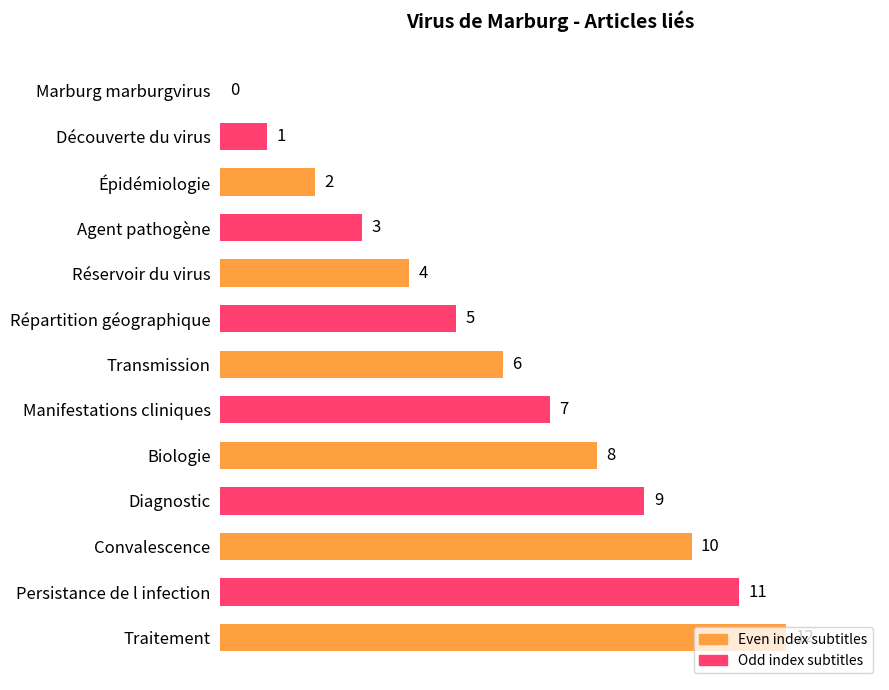

The value at Transmission is 10. True or false?

False